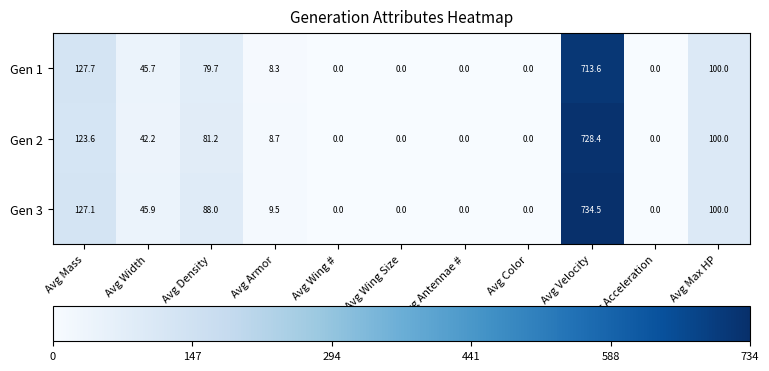

Which series has the widest spread of values?

Gen 3